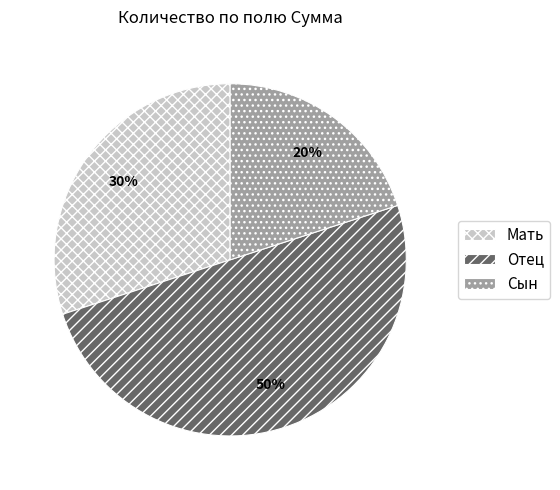

Count the number of slices in the pie.

3